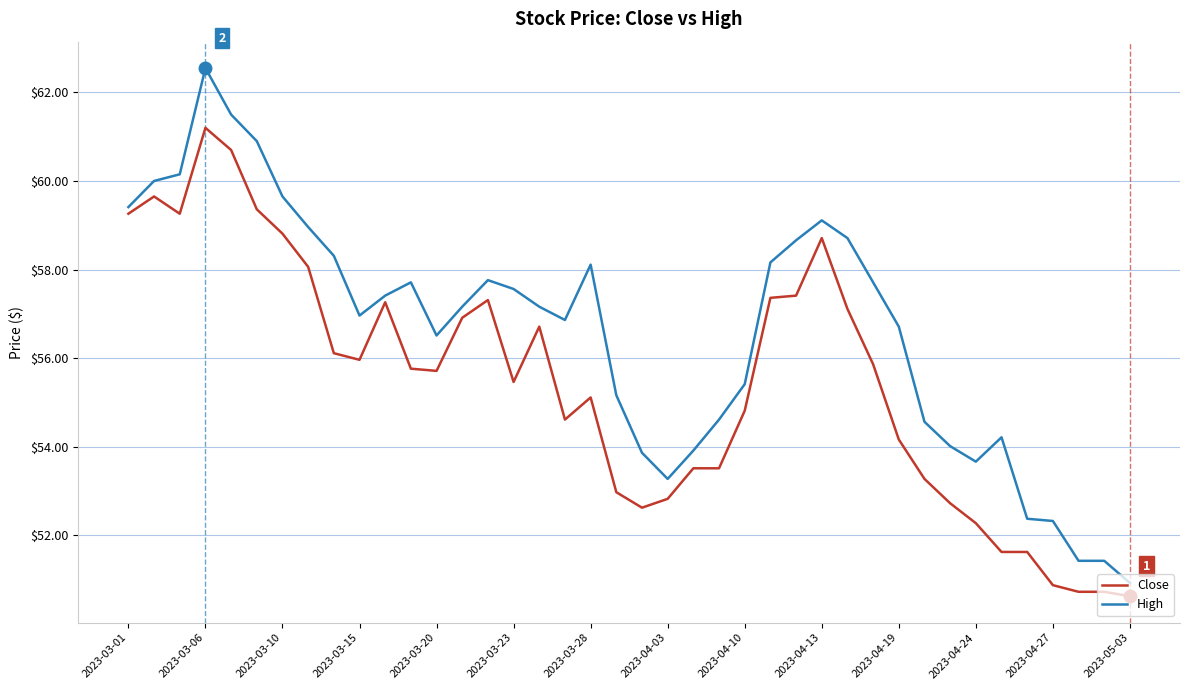

What is the minimum value shown in the chart?

50.6